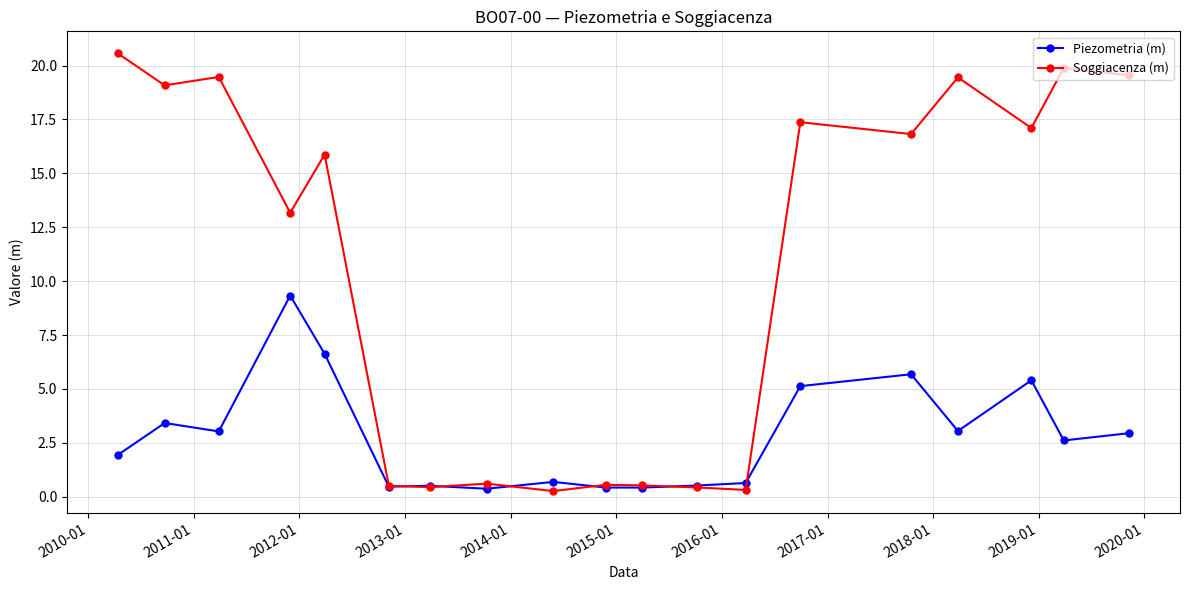

What is the greatest value displayed?

20.6